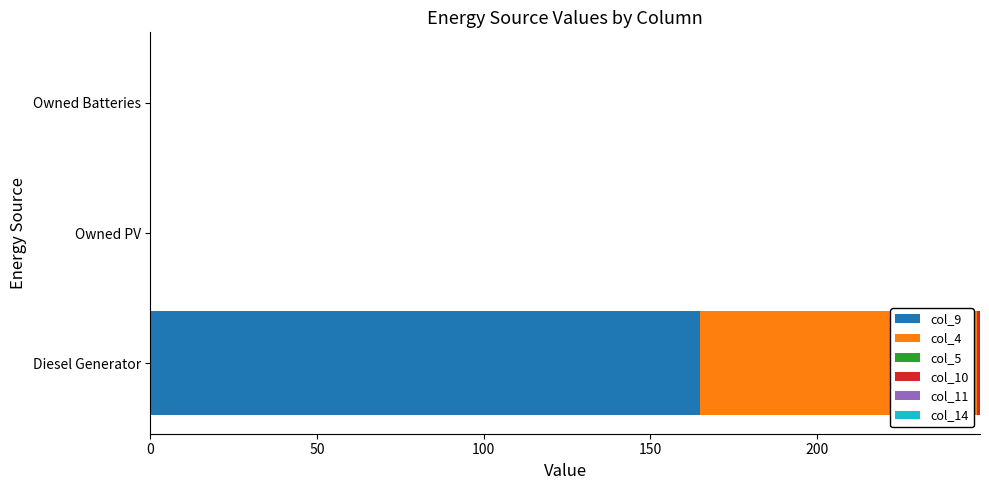

How many series are shown in this chart?

3